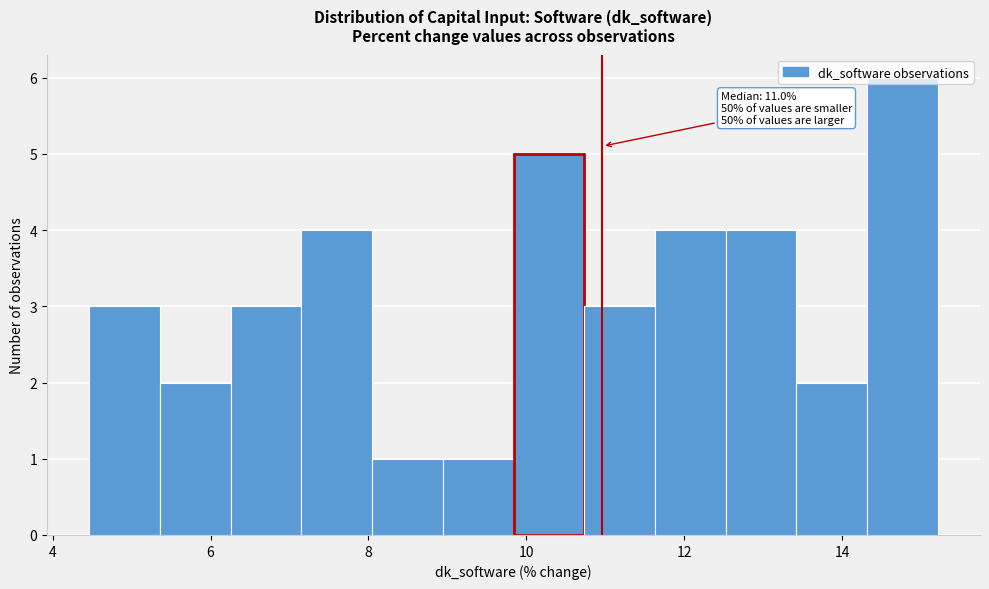

Which range on the x-axis has the tallest bar?

14.4 to 15.2